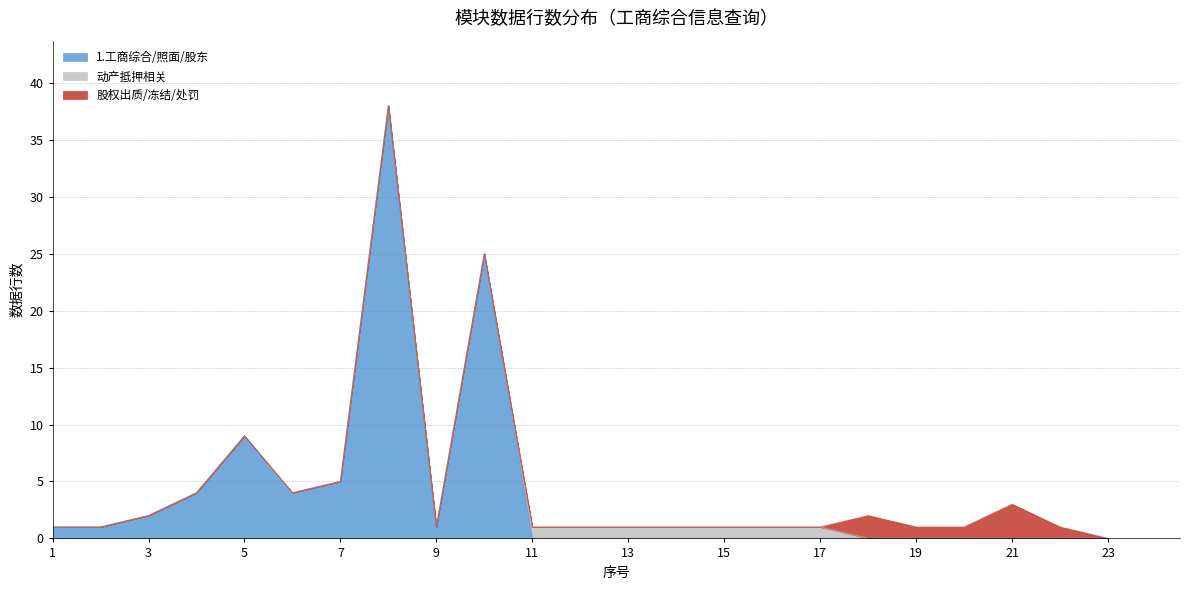

True or false: 股权出质/冻结/处罚 has a value of 0 at 1.

True